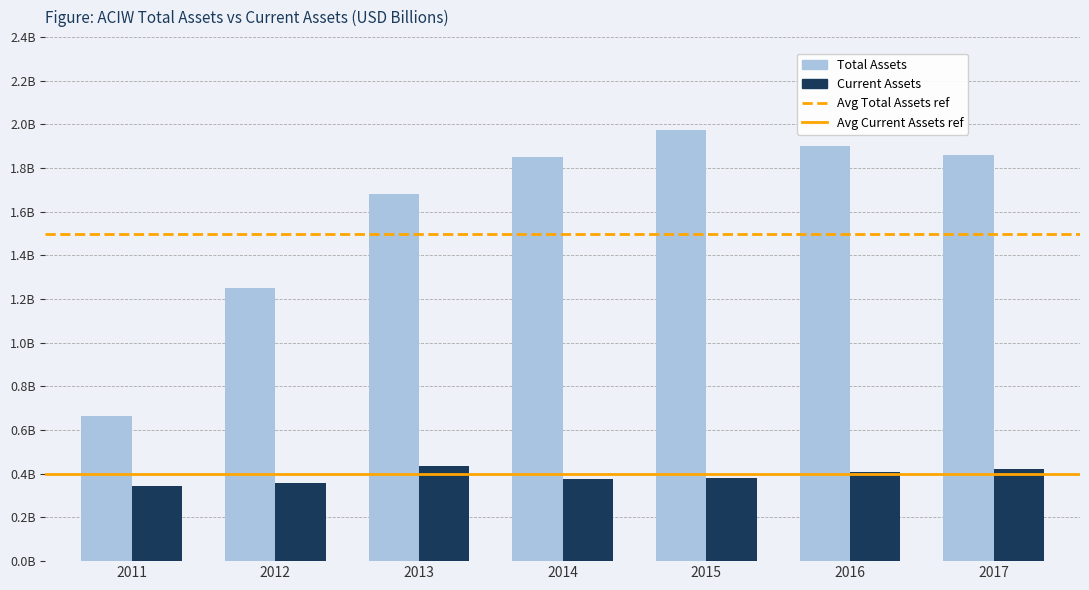

Are the bars grouped side by side (vs. stacked)?

Yes